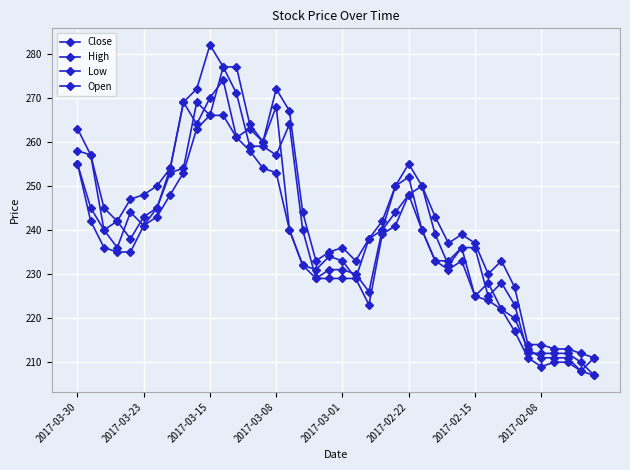

How many series are shown in this chart?

4